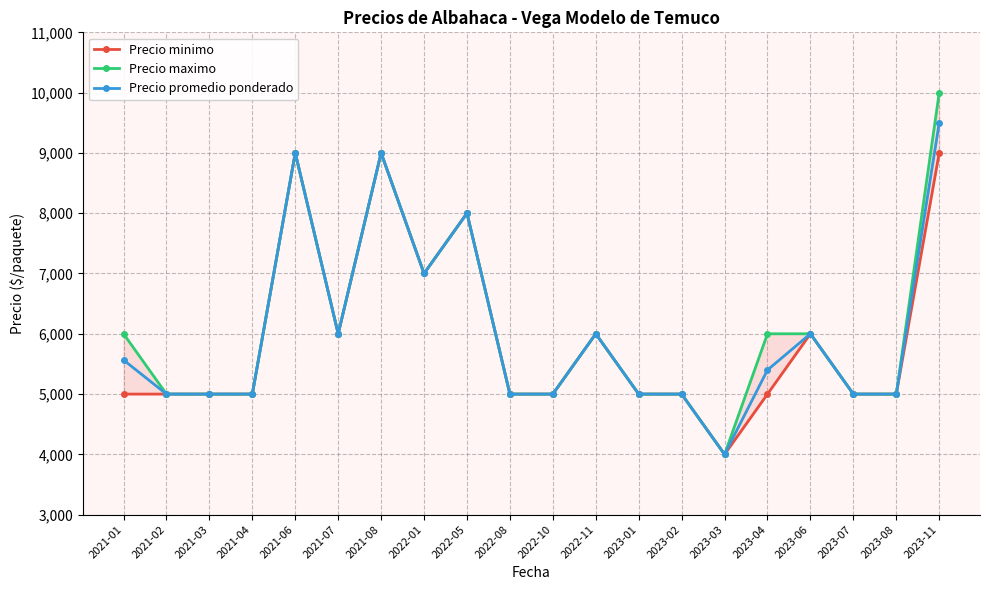

Between 2021-02 and 2021-07, which series saw the biggest shift?

Precio minimo